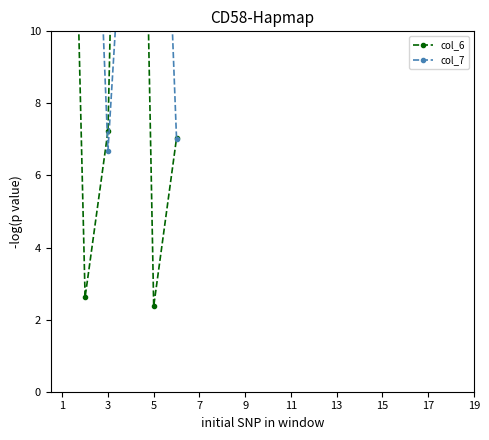

True or false: col_6 has a value of 1.5 at 5.

False